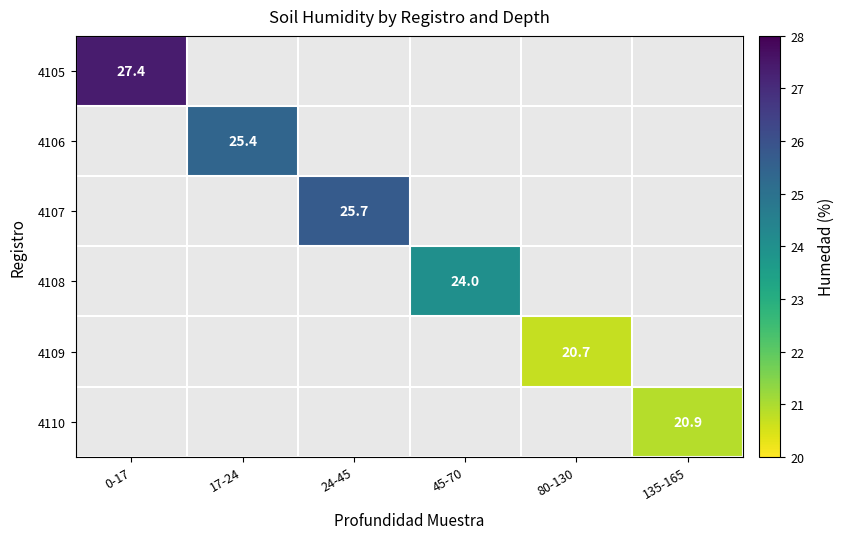

Is it true that 4106 equals 25.4 at 17-24?

True